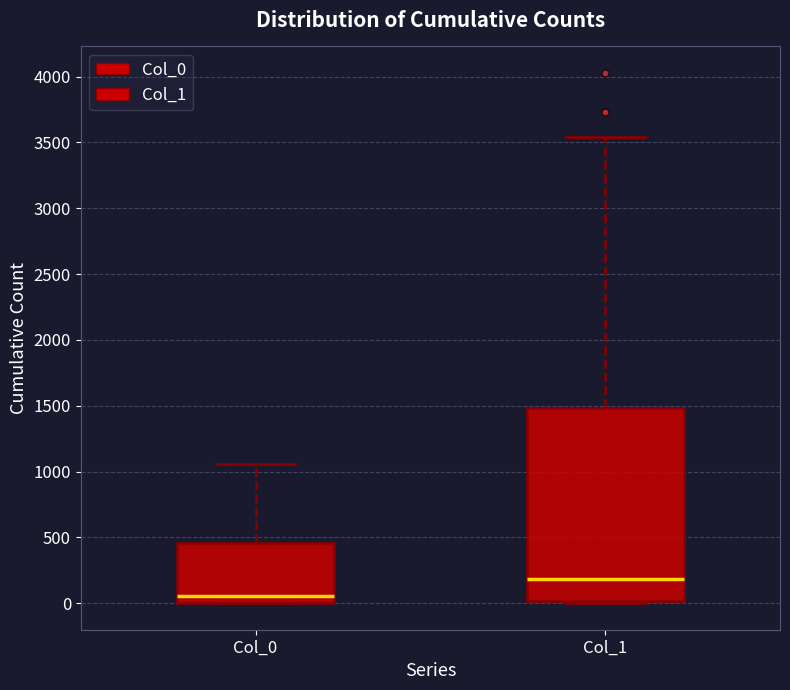

Reading left to right, read every box against the y-axis: the position of its median line, the range the box covers, and the ends of its whiskers. The values are not printed on the chart, so give them approximately, as read against the axis.

Col_0: median 50, box 0 to 450, whiskers 0 to 1050
Col_1: median 200, box 0 to 1500, whiskers 0 to 3550